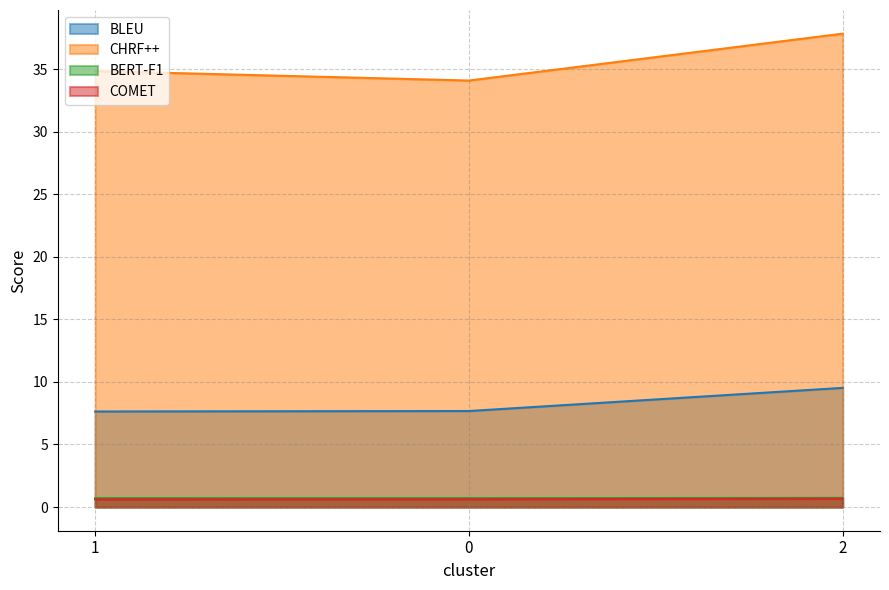

True or false: BLEU has a value of 3.9 at 1.

False